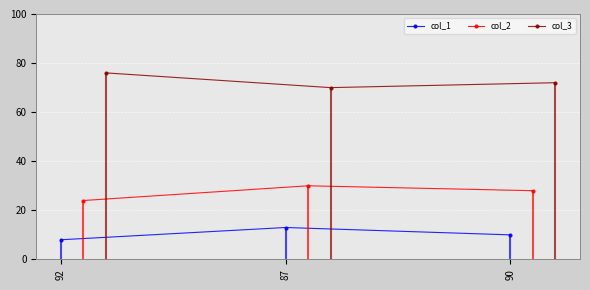

How many col_2 values are between 24 and 30?

3